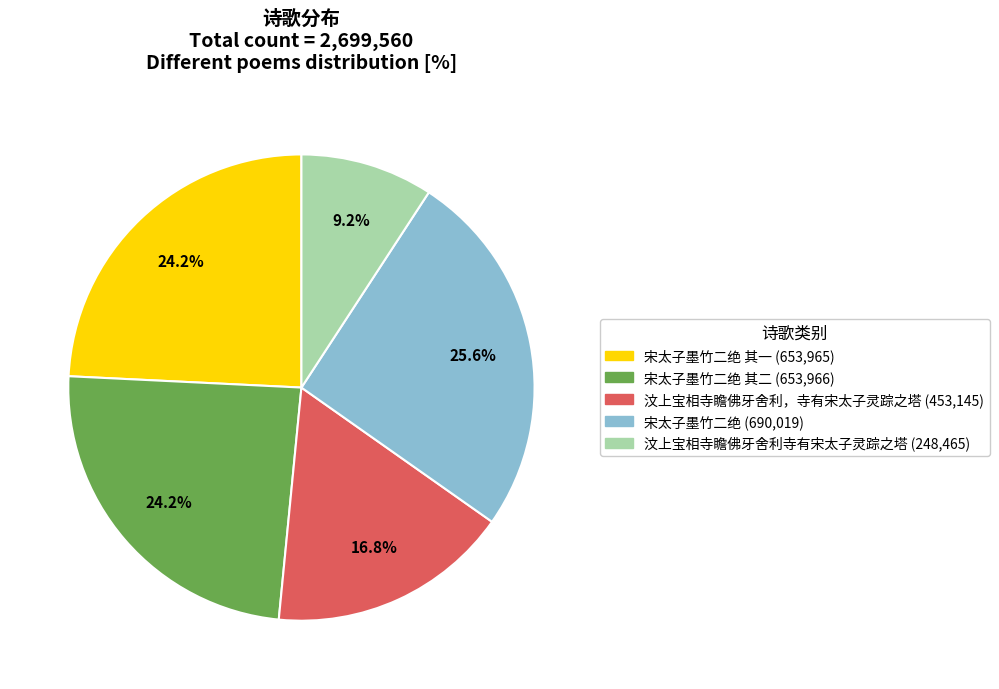

Is there a majority slice in this chart?

No